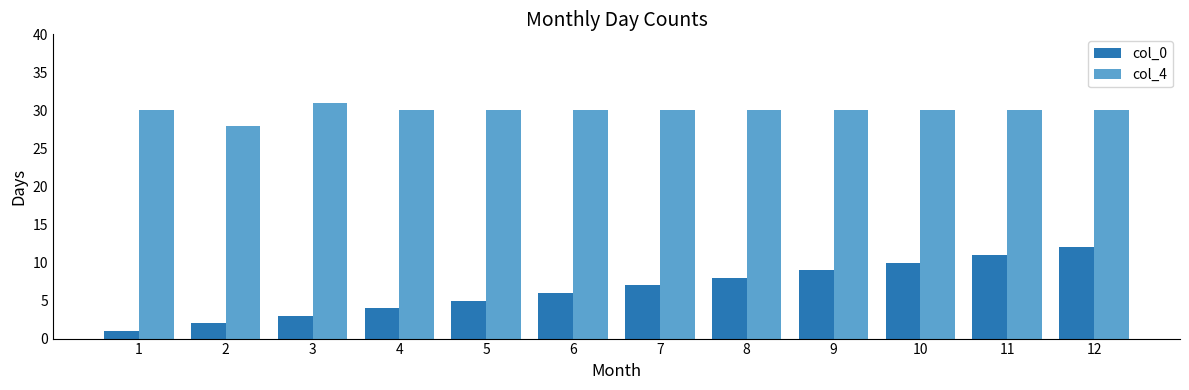

Which series has the largest range (max minus min)?

col_0